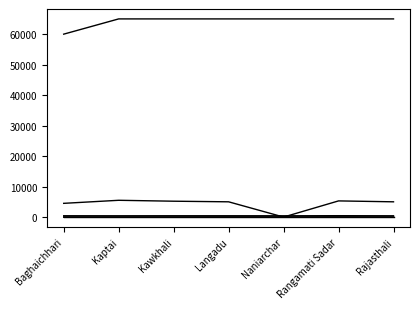

Does the chart display data point markers on the line(s)?

No